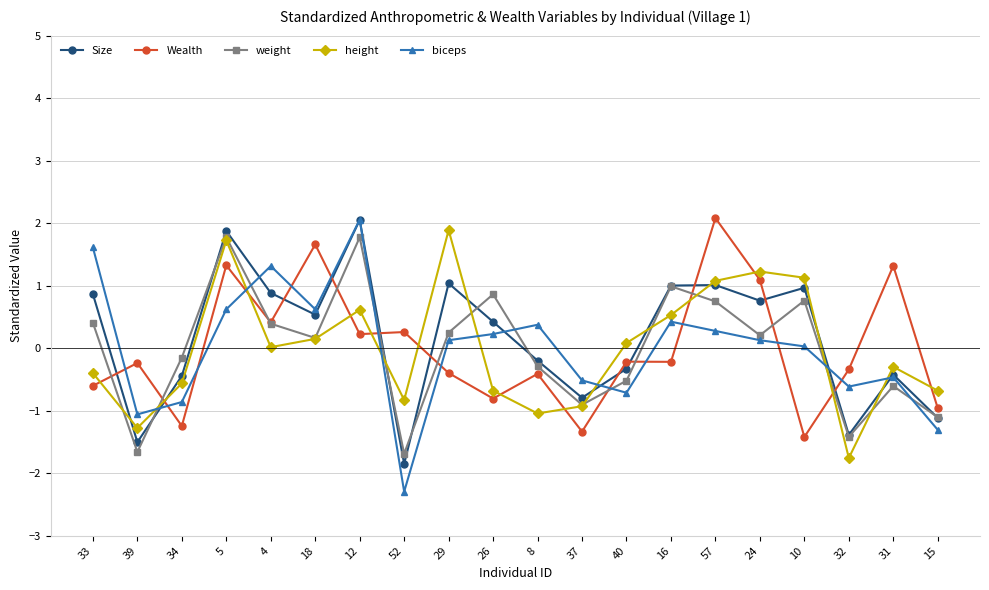

Which series has the largest total across all categories?

Size